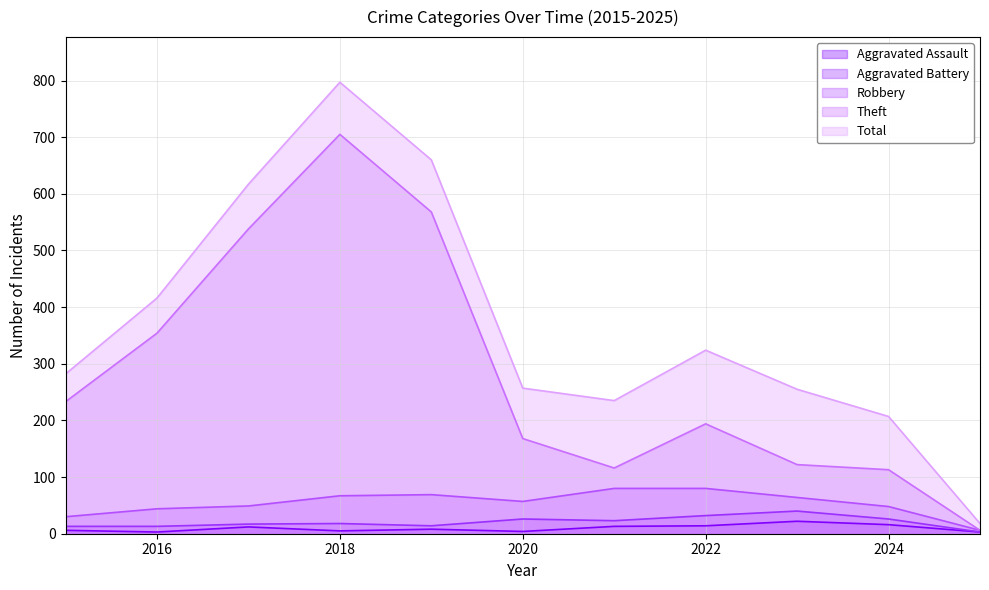

Rank the series by their maximum value, from lowest to highest.

Aggravated Assault, Aggravated Battery, Robbery, Theft, Total